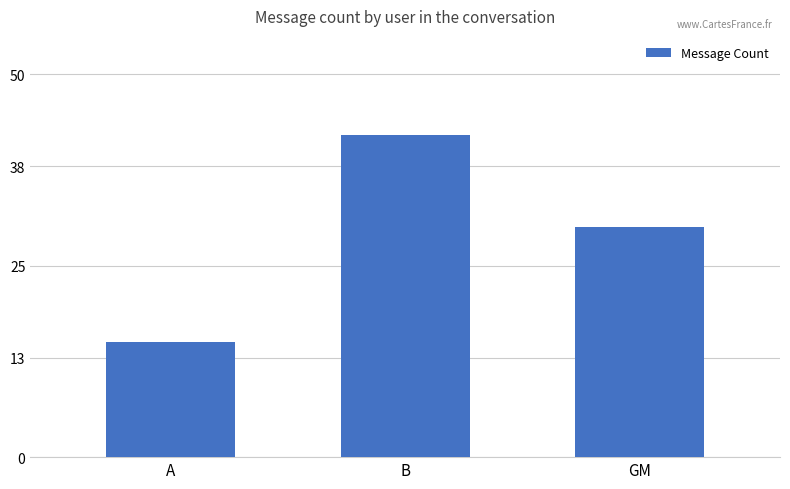

What is the sum of all values?

87